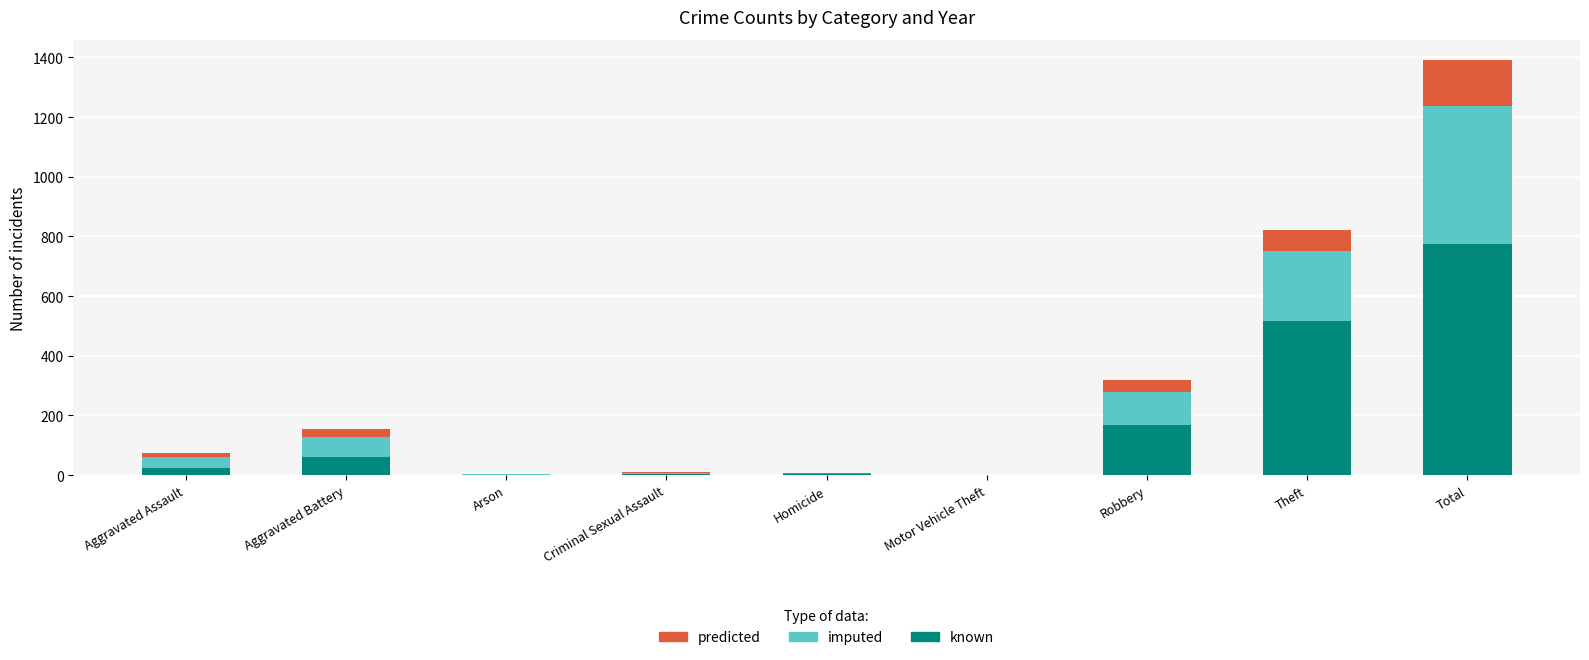

The known series shows 68 at Robbery. True or false?

False